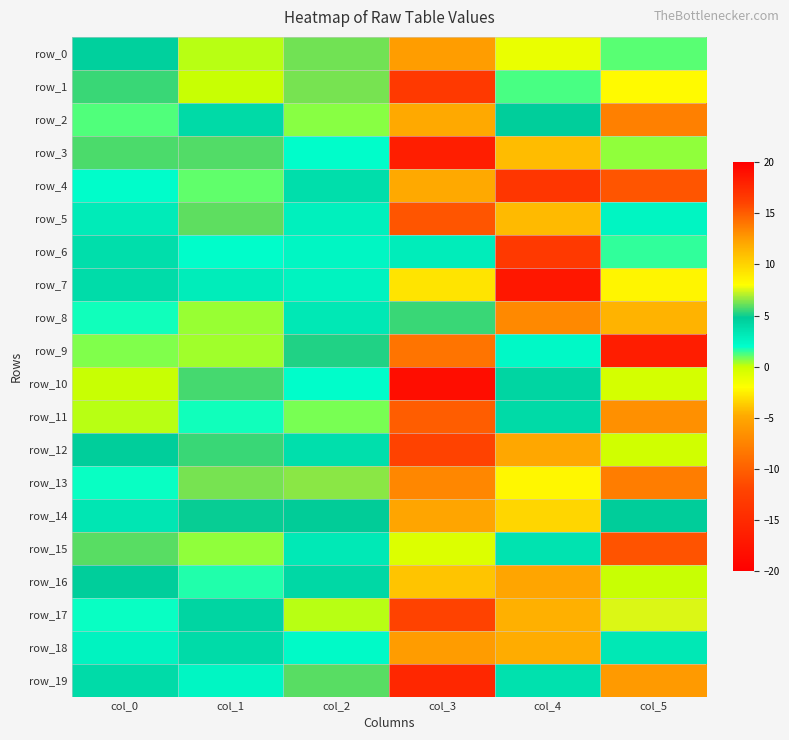

Rank the series at col_1 from lowest to highest value.

row_1, row_0, row_9, row_8, row_15, row_4, row_16, row_11, row_6, row_19, row_7, row_18, row_2, row_17, row_14, row_12, row_10, row_3, row_5, row_13